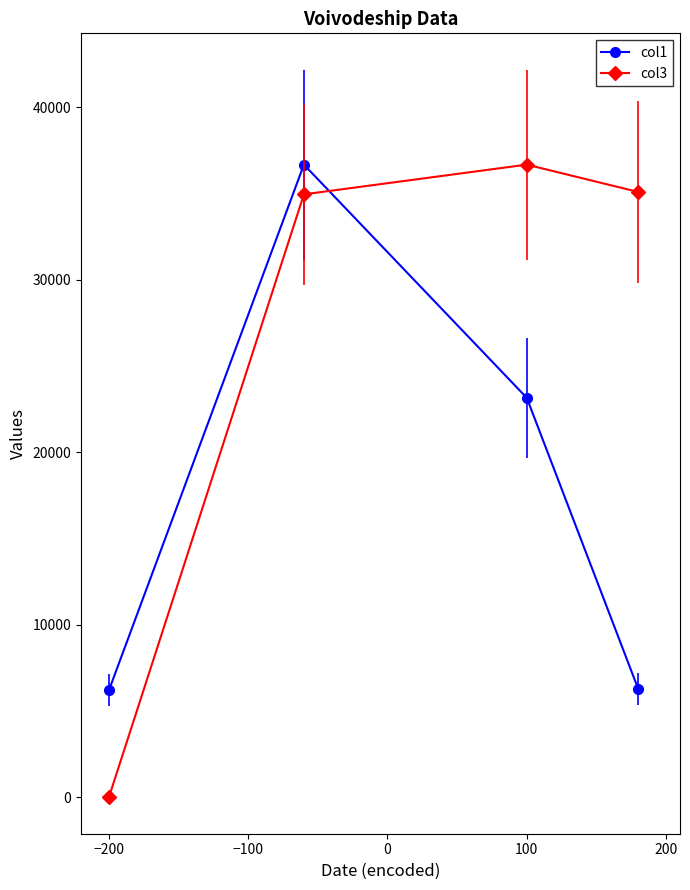

What is the sum of all col3 values?

106701.7